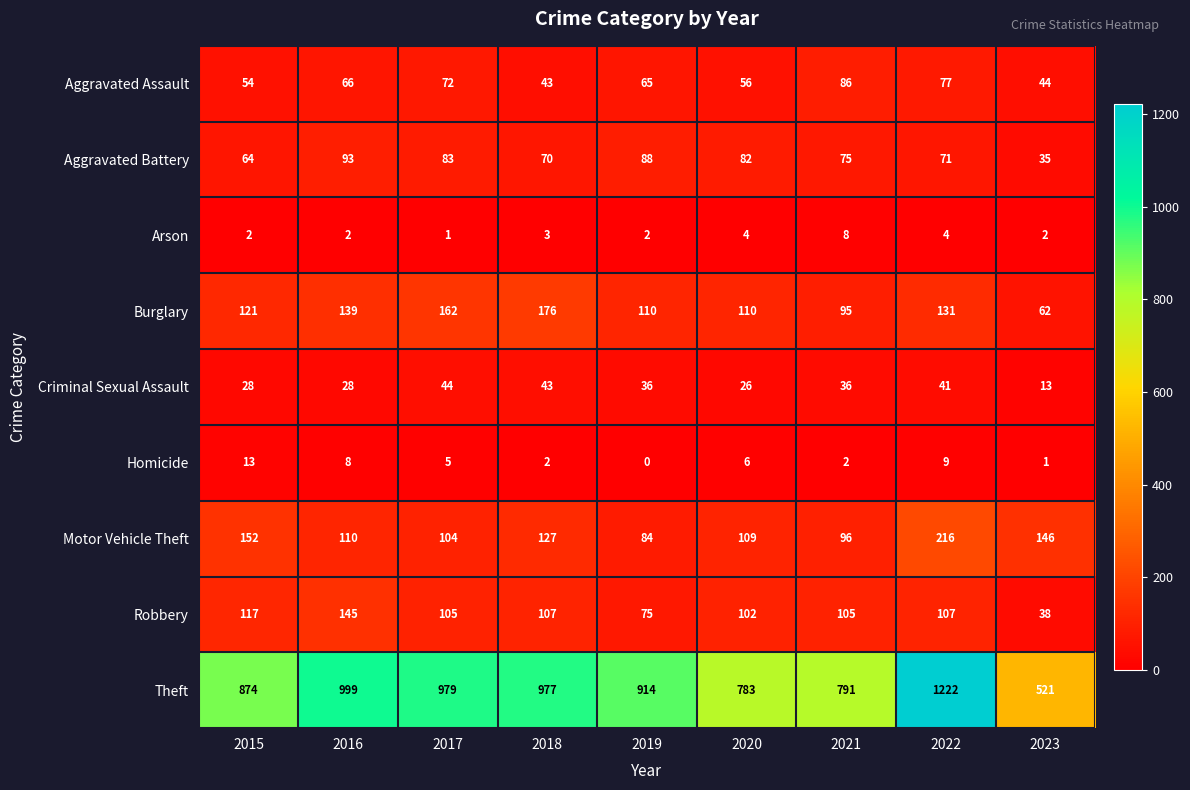

List the series in order of their peak value, highest first.

Theft, Motor Vehicle Theft, Burglary, Robbery, Aggravated Battery, Aggravated Assault, Criminal Sexual Assault, Homicide, Arson